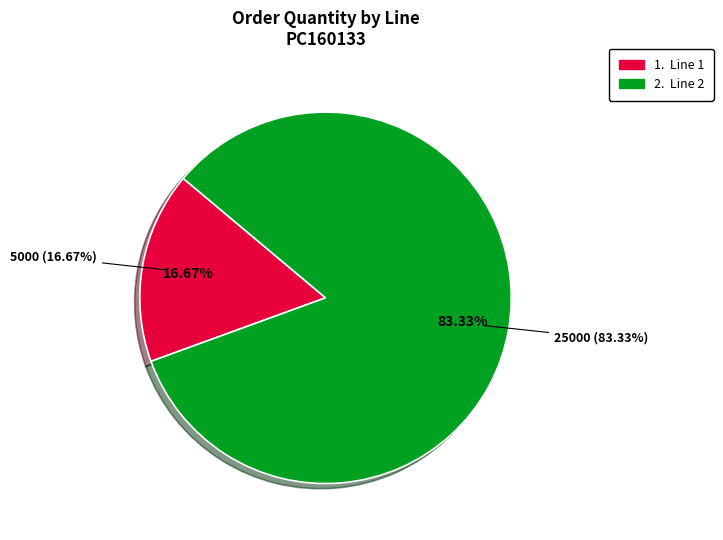

What portion of the pie excludes 2?

16.7%